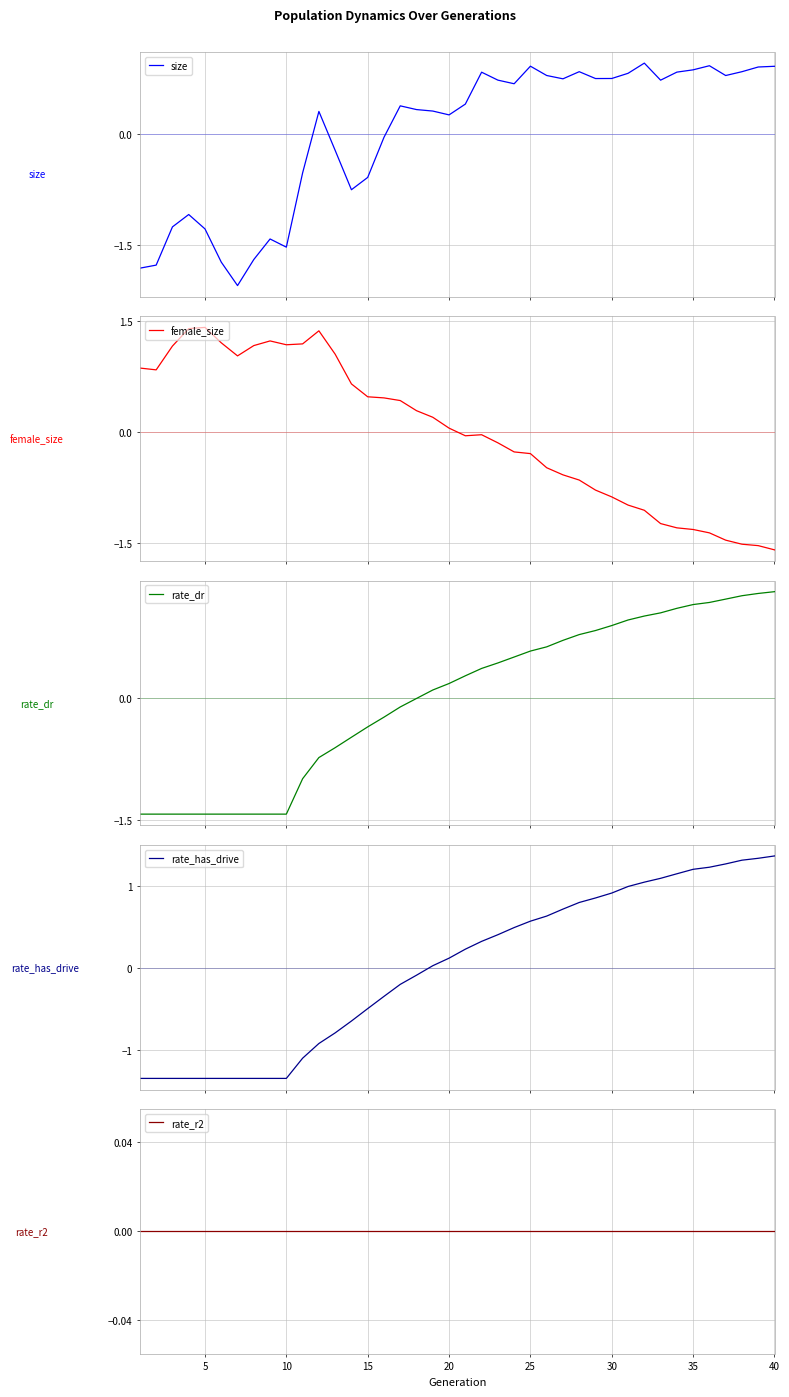

Which series ends up on top after the final intersection of female_size and rate_r2?

rate_r2